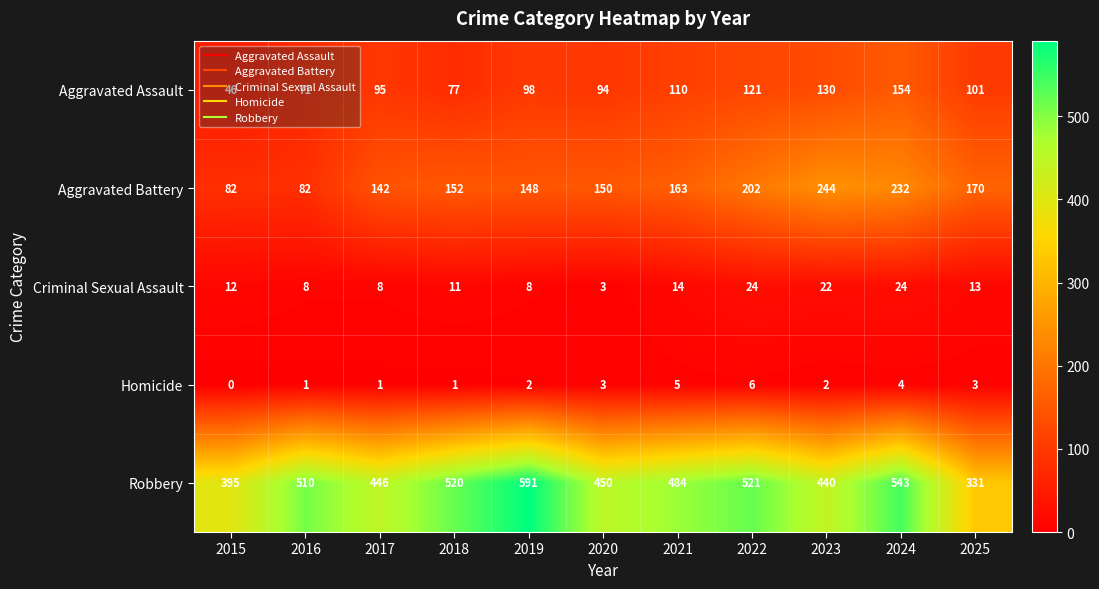

Which series has the largest range (max minus min)?

Robbery